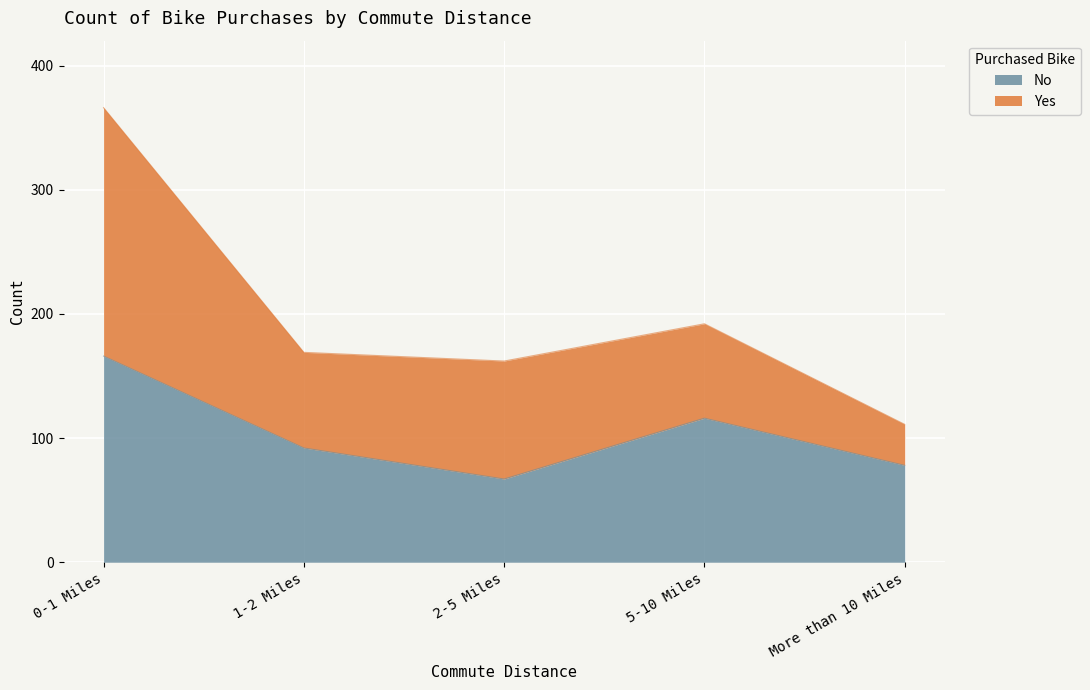

Reading right to left, what are the values for No?

More than 10 Miles=78	5-10 Miles=116	2-5 Miles=67	1-2 Miles=92	0-1 Miles=166